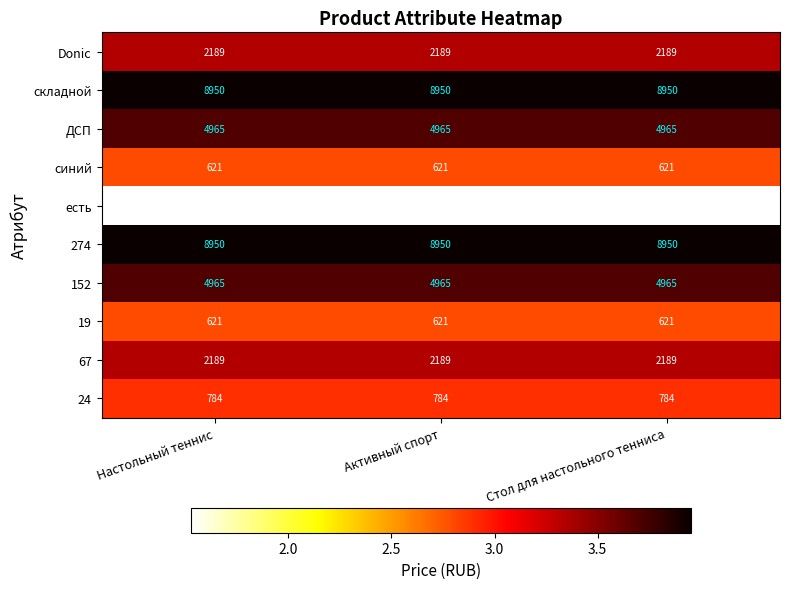

What is the minimum value for 19?

621